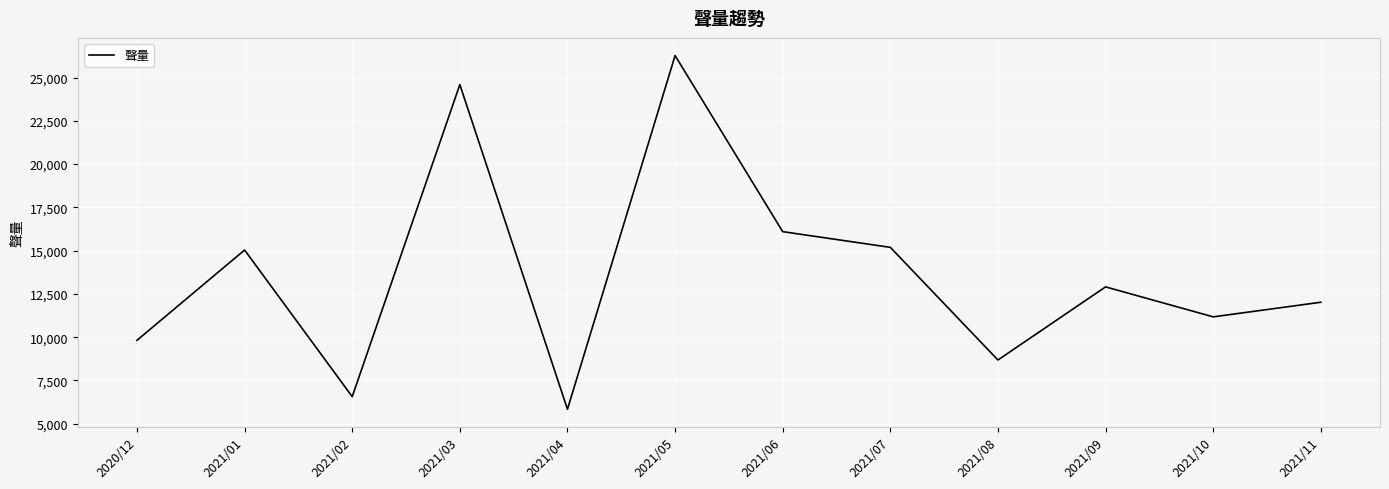

True or false: the data shows 12017 at 2021/11.

True